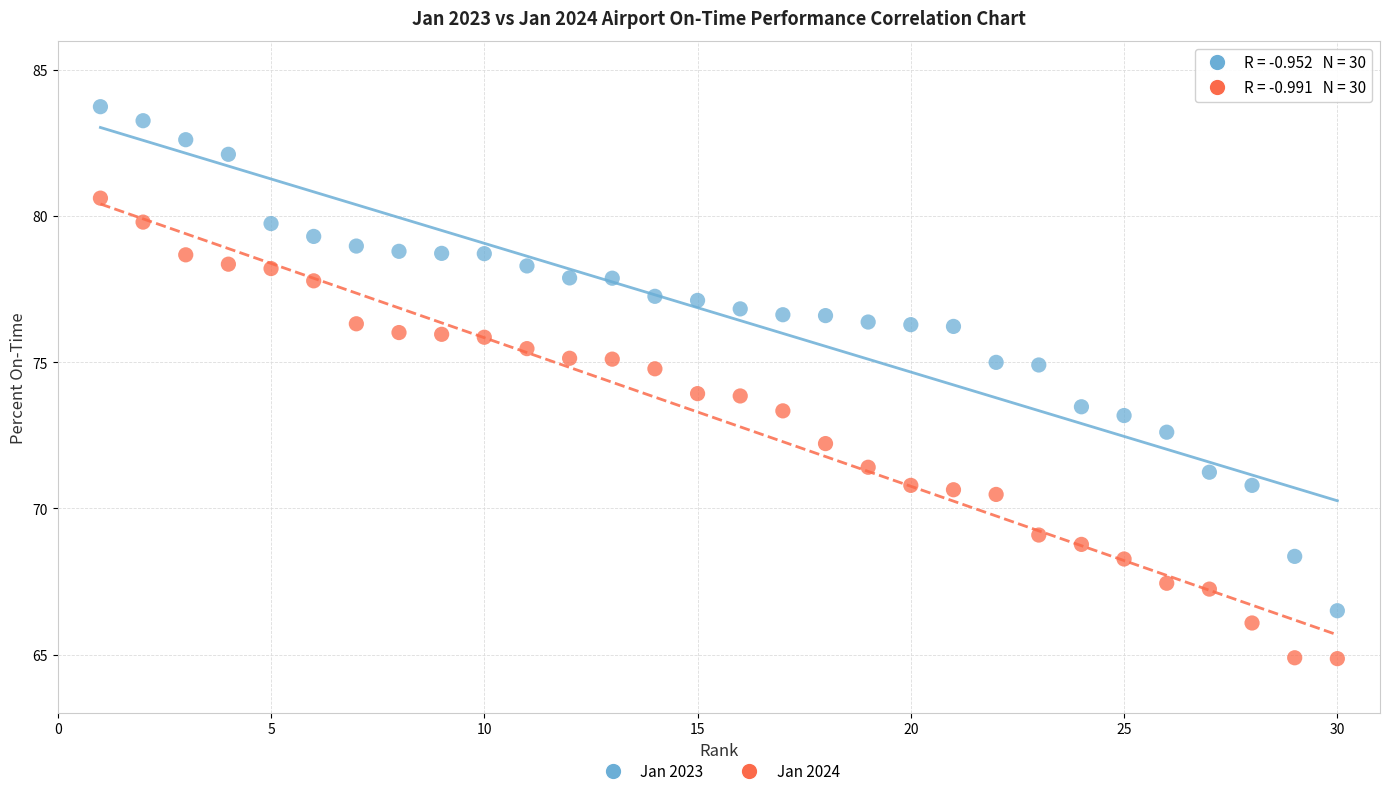

Which series contains the highest Y value?

Jan 2023